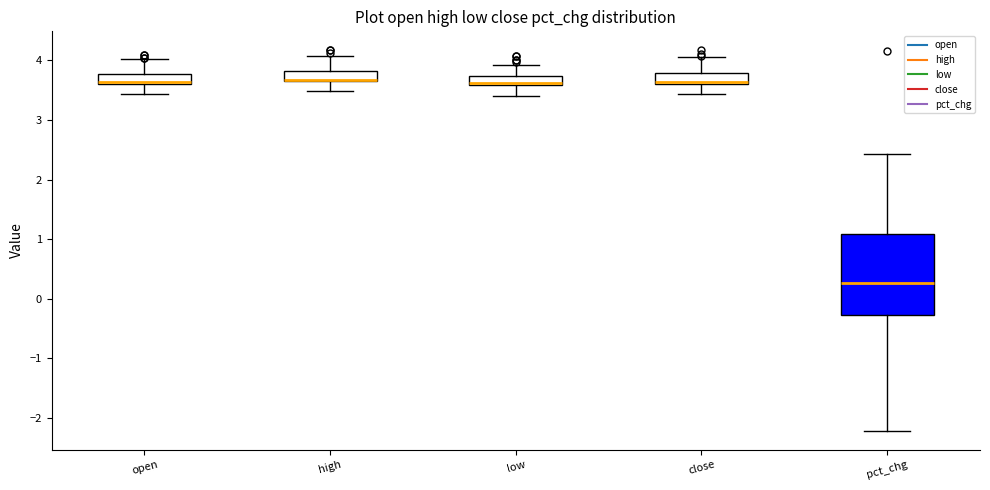

Where does the lower whisker of the box for low end on the y-axis? The values are not printed on the chart, so give them approximately, as read against the axis.

3.4